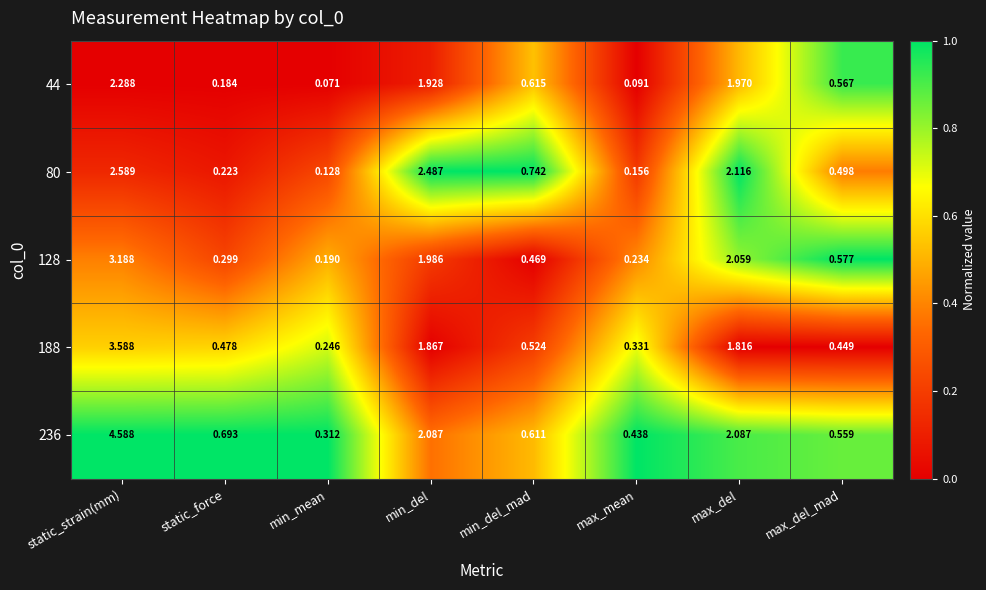

Where is 44 nearest to the value 1?

min_del_mad